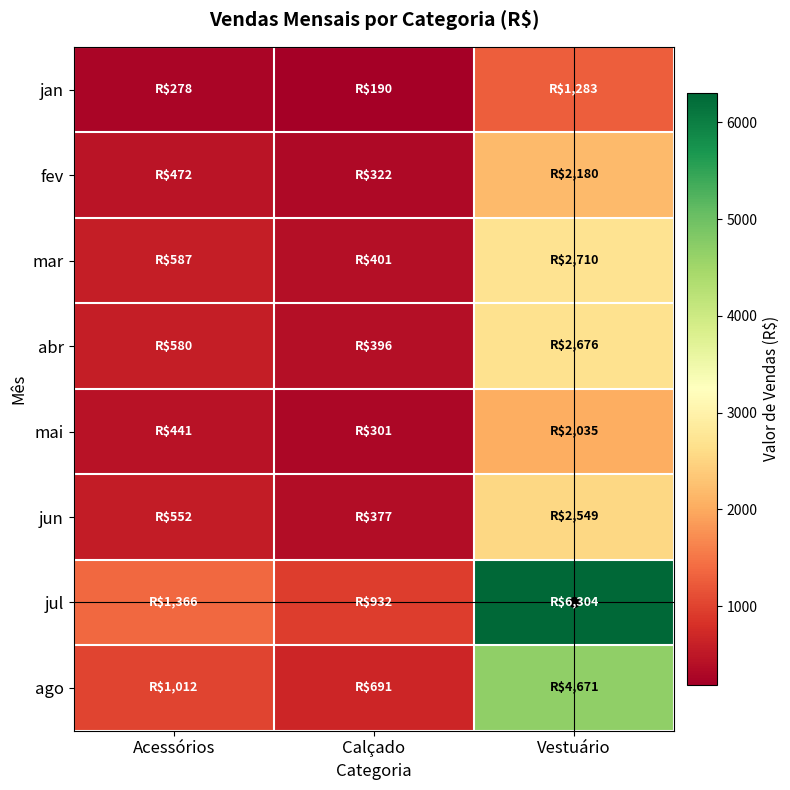

At how many categories does at least one series exceed 4899?

1